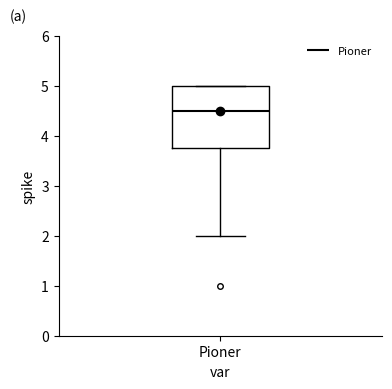

Where is the upper edge of the box for Pioner on the y-axis? The values are not printed on the chart, so give them approximately, as read against the axis.

5.0